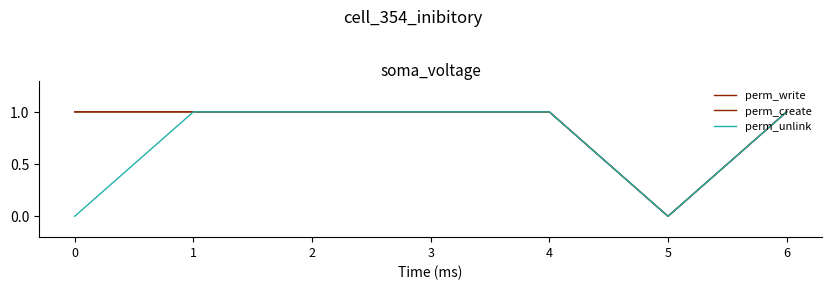

Does the chart display data point markers on the line(s)?

No